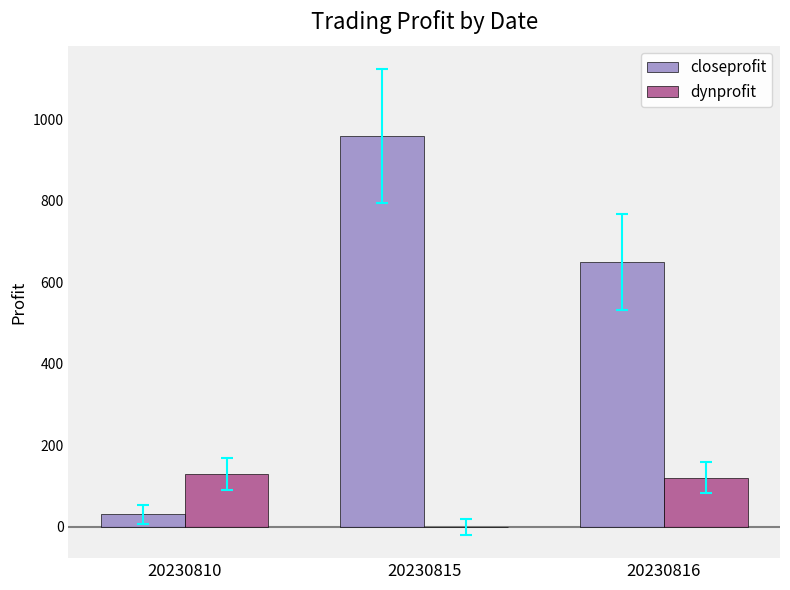

How many closeprofit values are between 30 and 960?

3